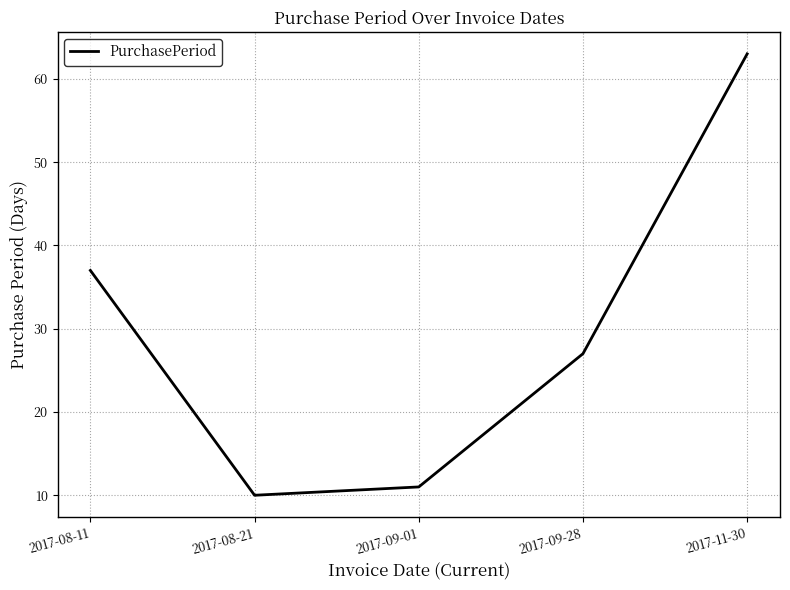

What position from the left is 2017-09-01?

3